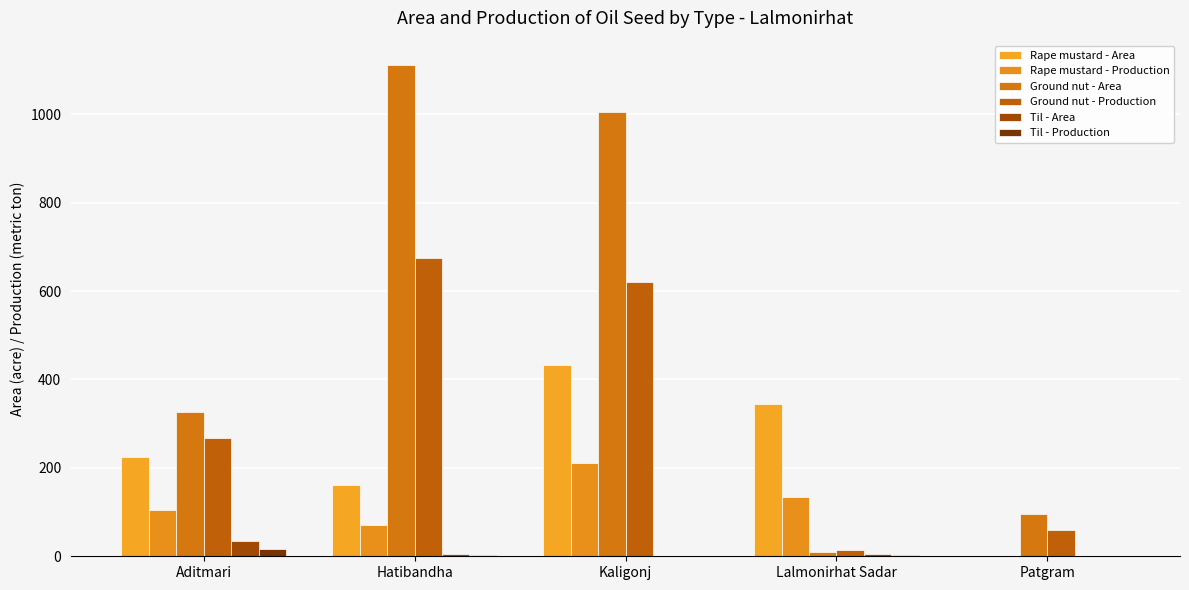

What is the label of the 4th bar from the left?

Lalmonirhat Sadar